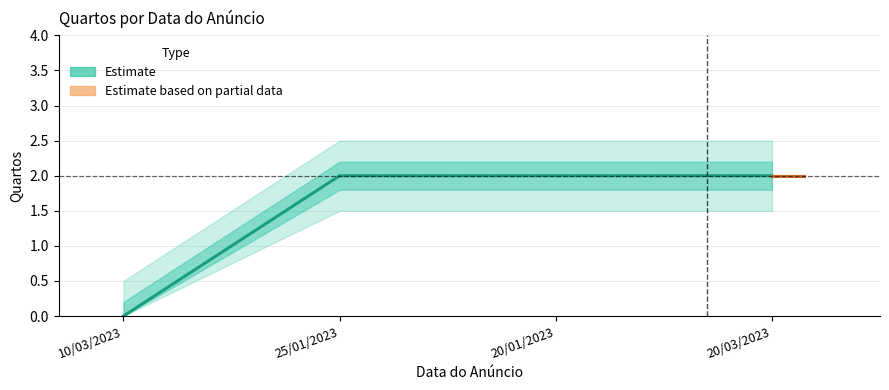

List the labels in order of value, largest first.

25/01/2023, 20/01/2023, 20/03/2023, 10/03/2023